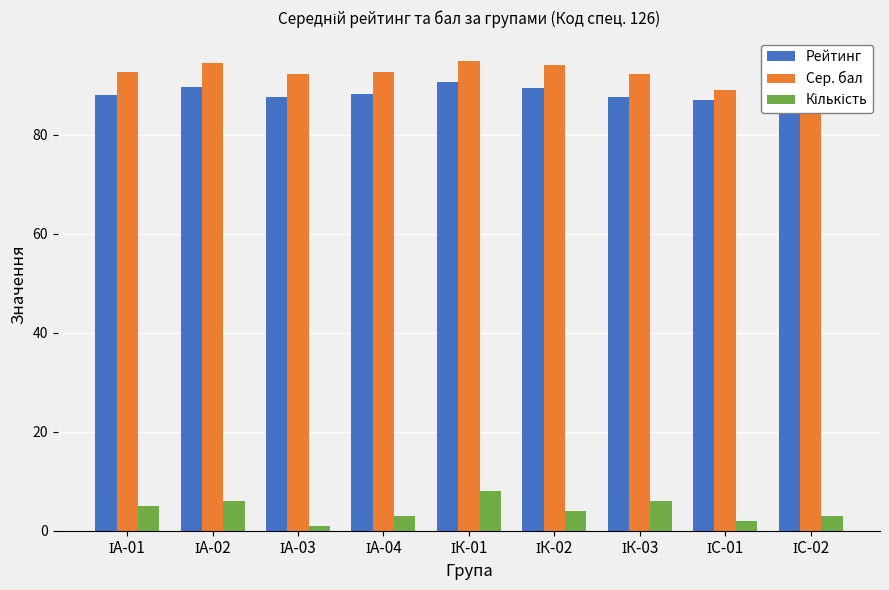

What is the sum of all Сер. бал values?

836.7